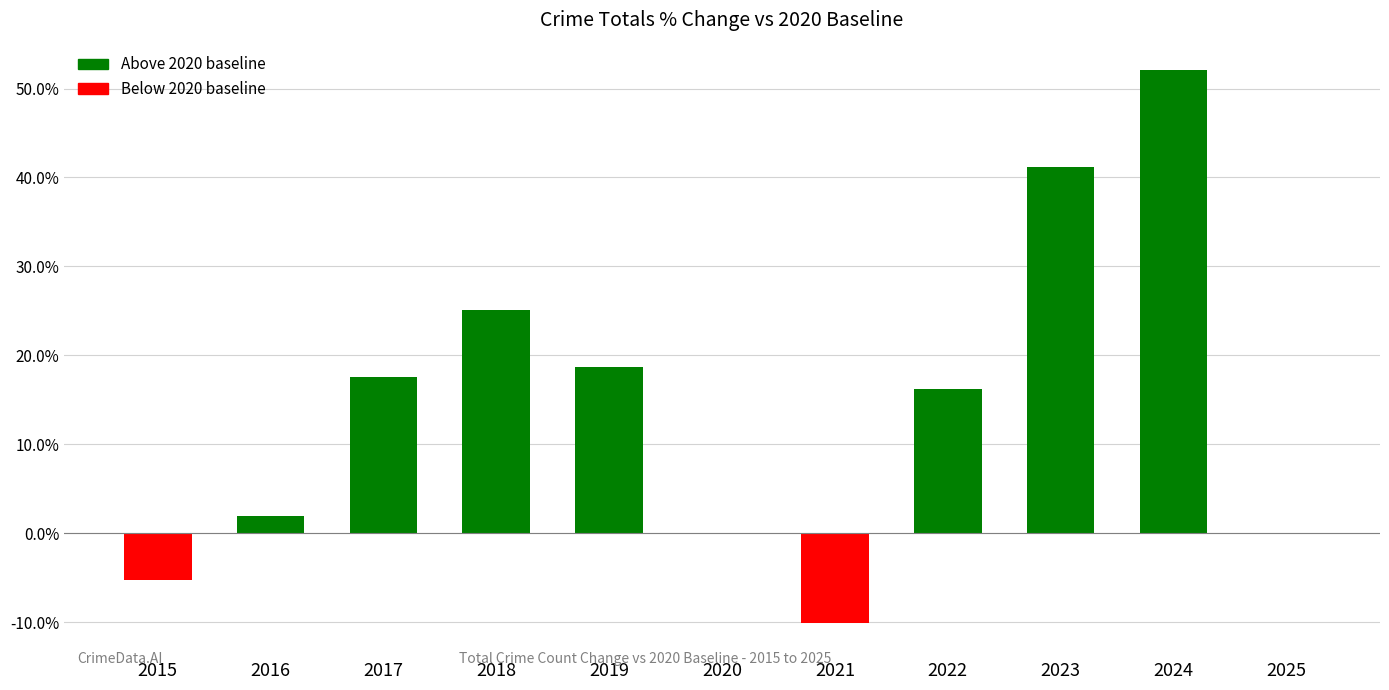

What is the sum of the values at 2023 and 2025?

41.1